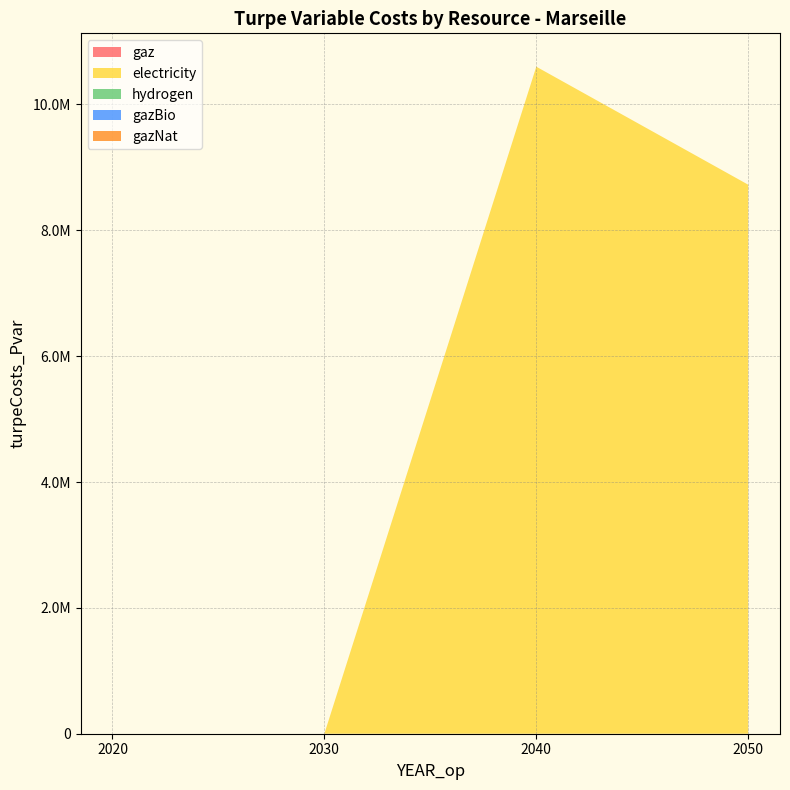

Reading left to right, transcribe all the data shown in this chart.

gaz: 2020=0.0	2030=0.0	2040=0.0	2050=0.0
electricity: 2020=0.0	2030=-0.0	2040=10600573.9	2050=8725059.3
hydrogen: 2020=0.0	2030=0.0	2040=0.0	2050=0.0
gazBio: 2020=0.0	2030=0.0	2040=0.0	2050=0.0
gazNat: 2020=0.0	2030=0.0	2040=0.0	2050=0.0